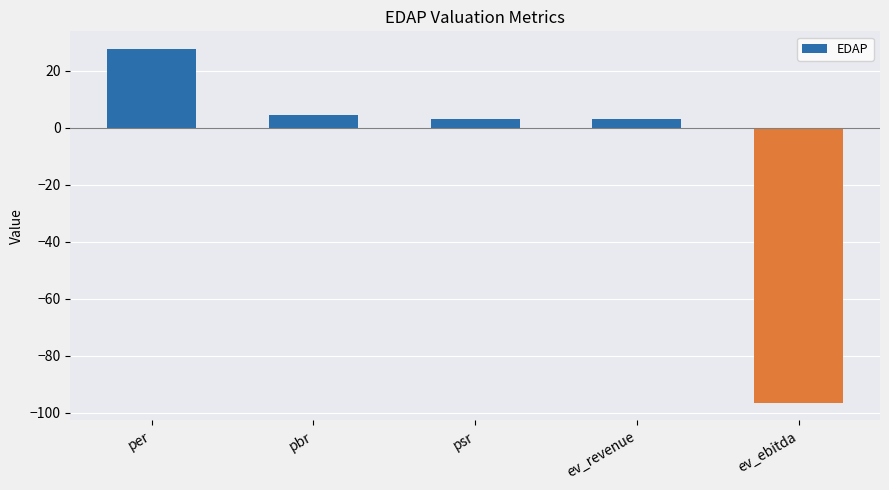

Approximately how many times larger is the value at ev_revenue compared to per?

0.1